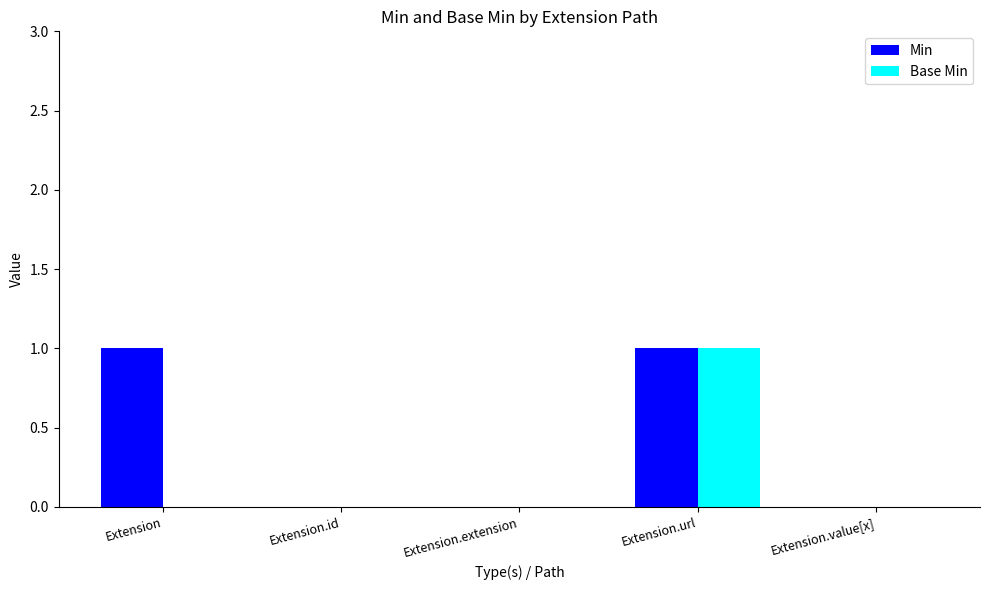

The Min series shows 2 at Extension.url. True or false?

False